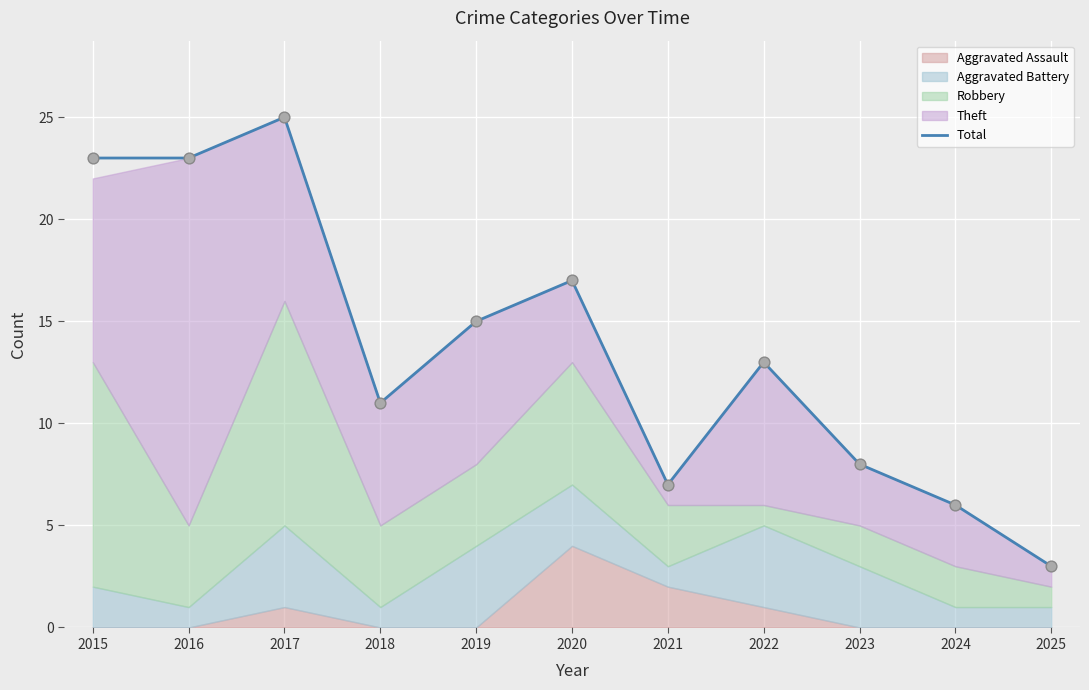

Approximately how many times larger is the value at 2018 compared to 2015?

0.5